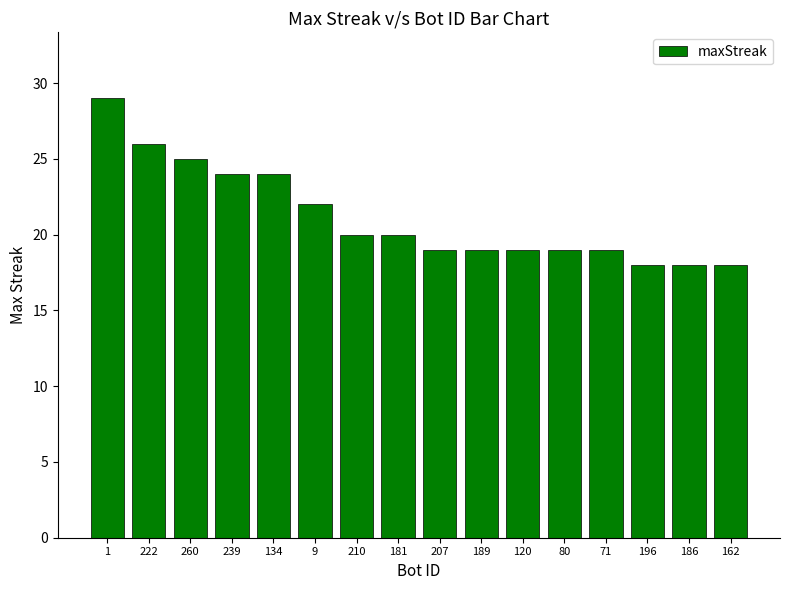

How many data points does each series have?

16